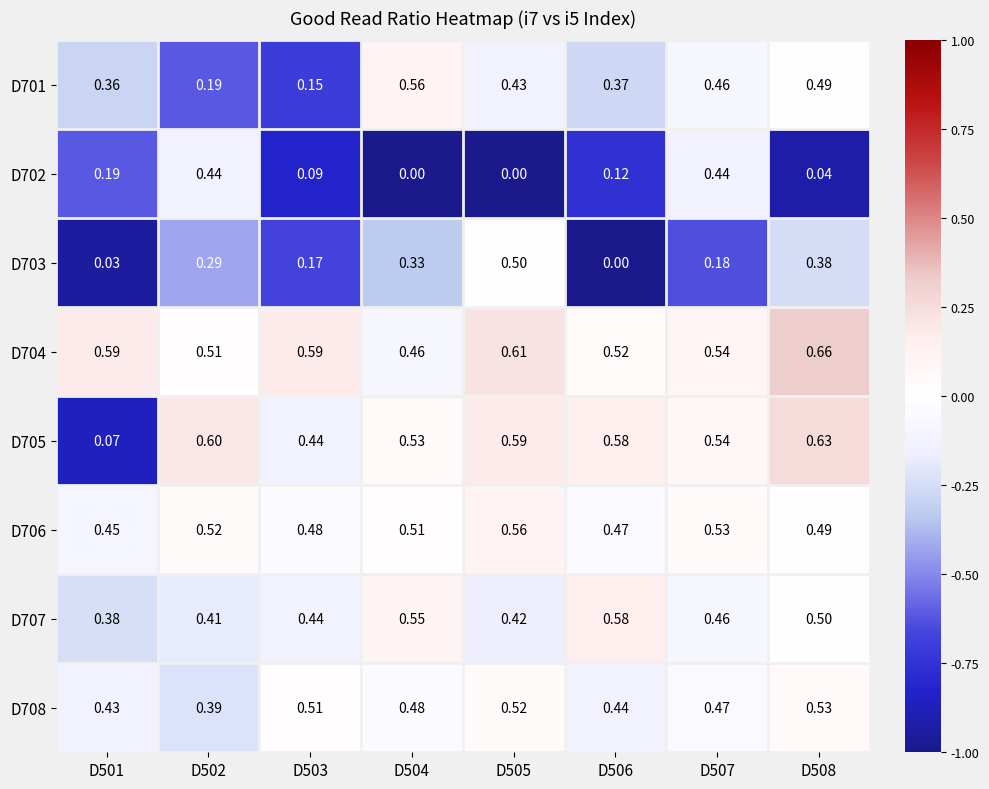

At which category is the sum across all series the highest?

D508